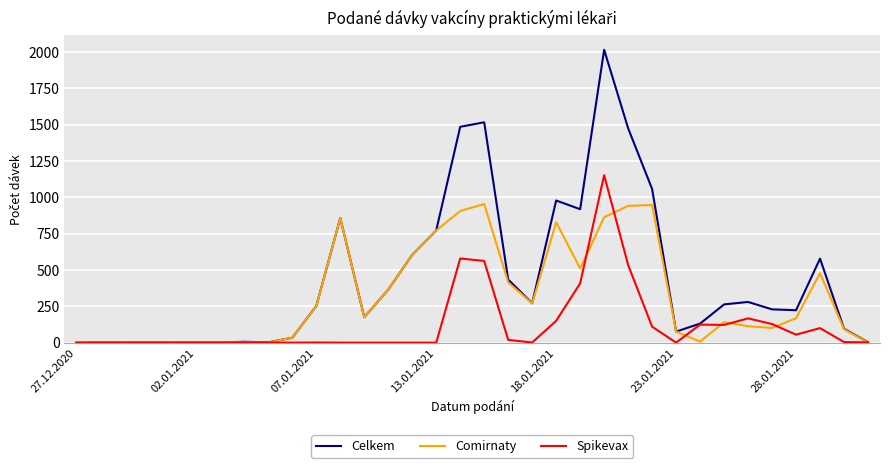

What is the maximum value for Spikevax?

1152